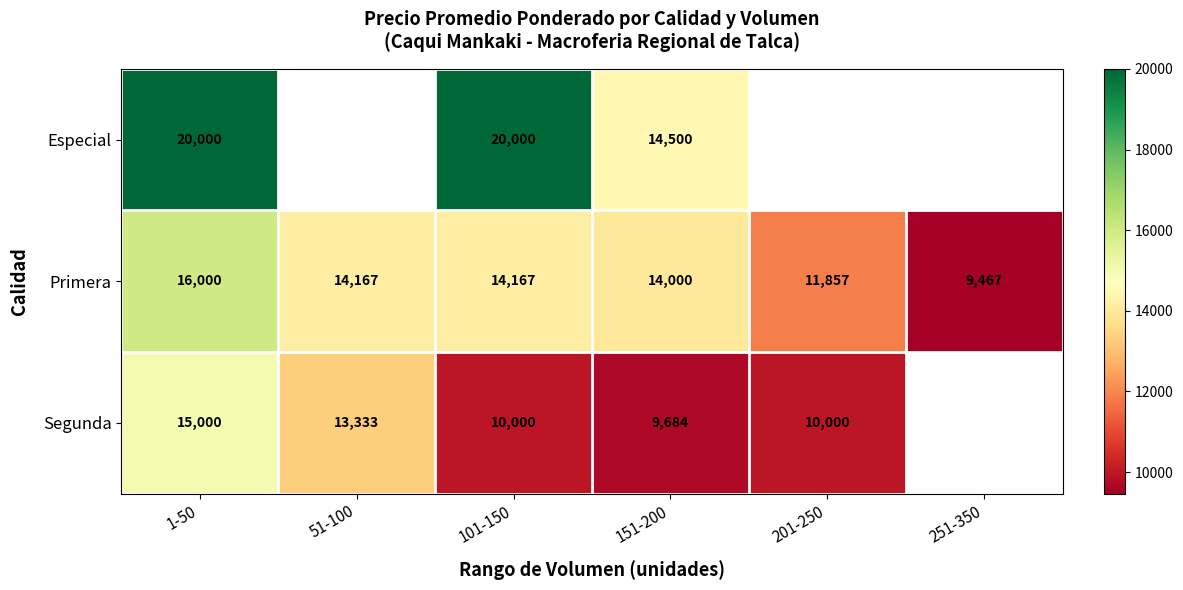

What is the difference between the maximum and minimum values in the Primera series?

6533